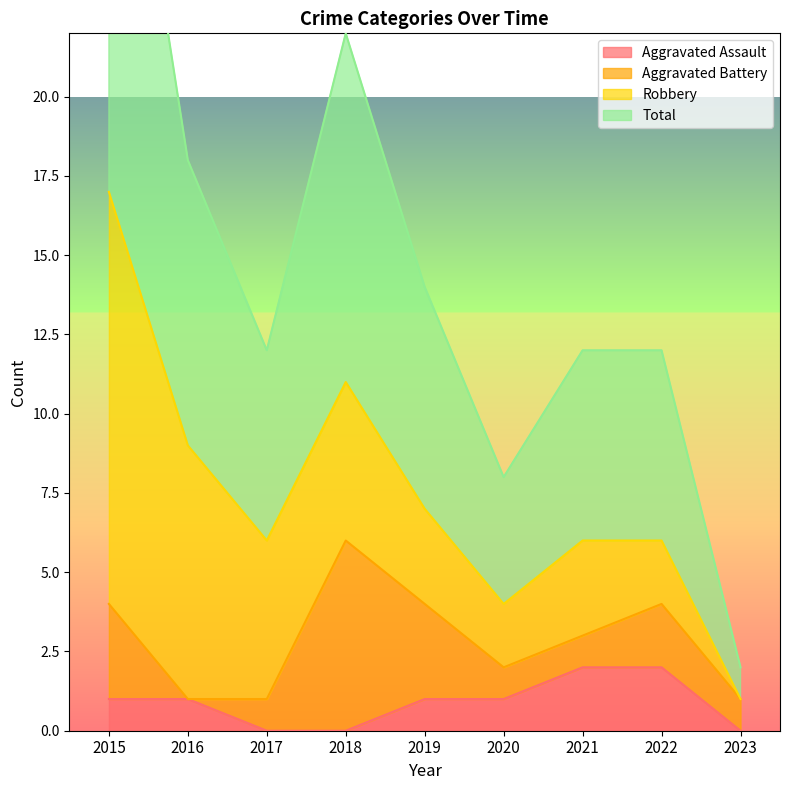

The value of Aggravated Assault at 2018 is 0. True or false?

True